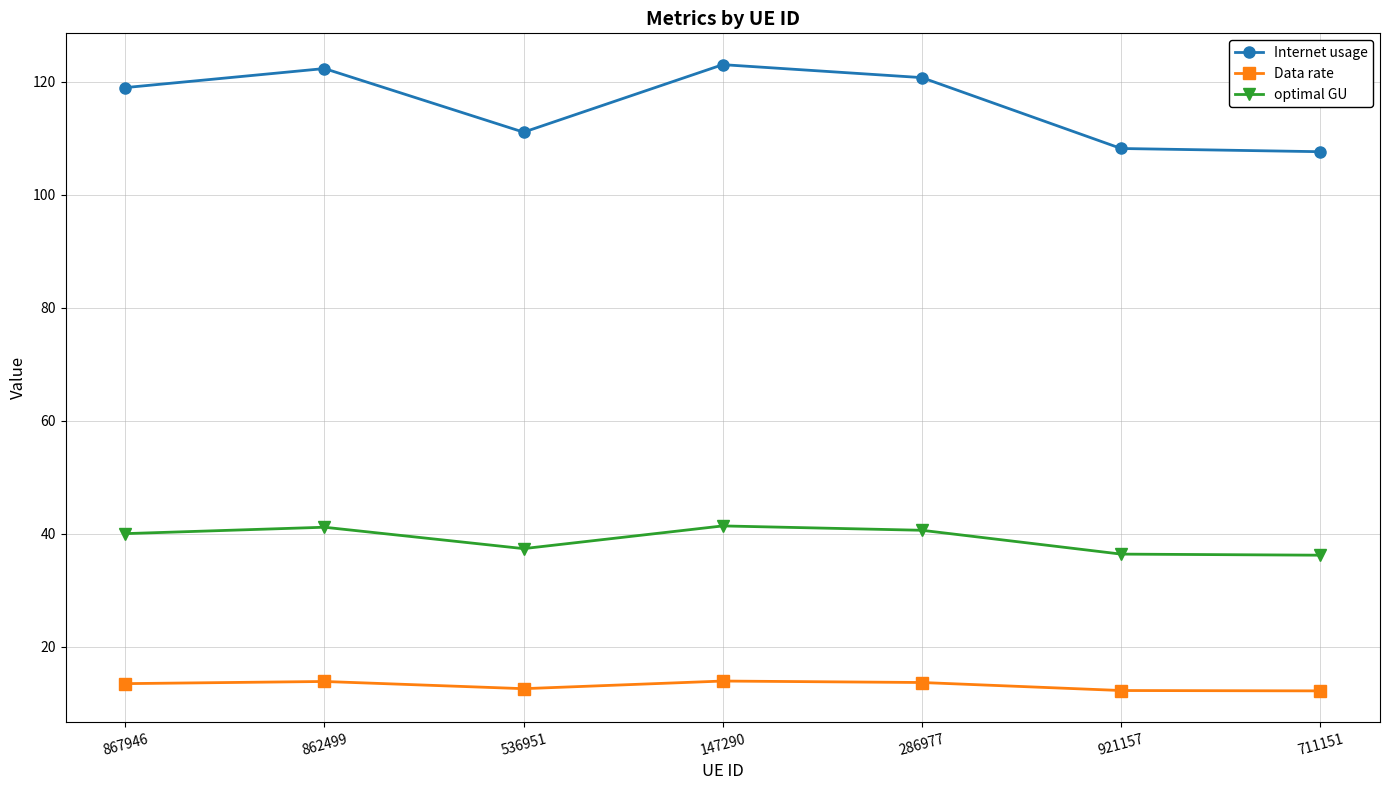

True or false: optimal GU and Data rate intersect in this chart.

False